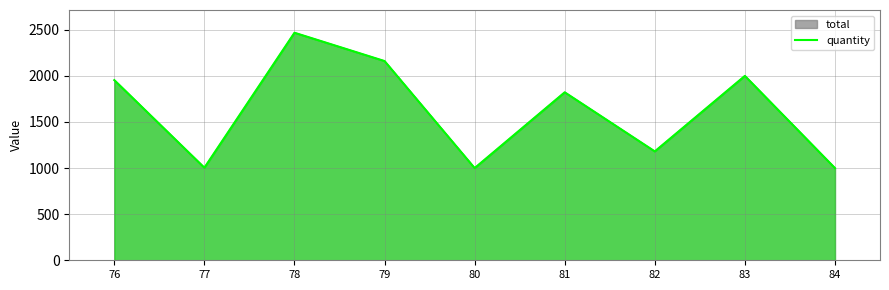

Reading left to right, transcribe all the data shown in this chart.

1954	1004	2468	2161	1000	1822	1181	2000	1000